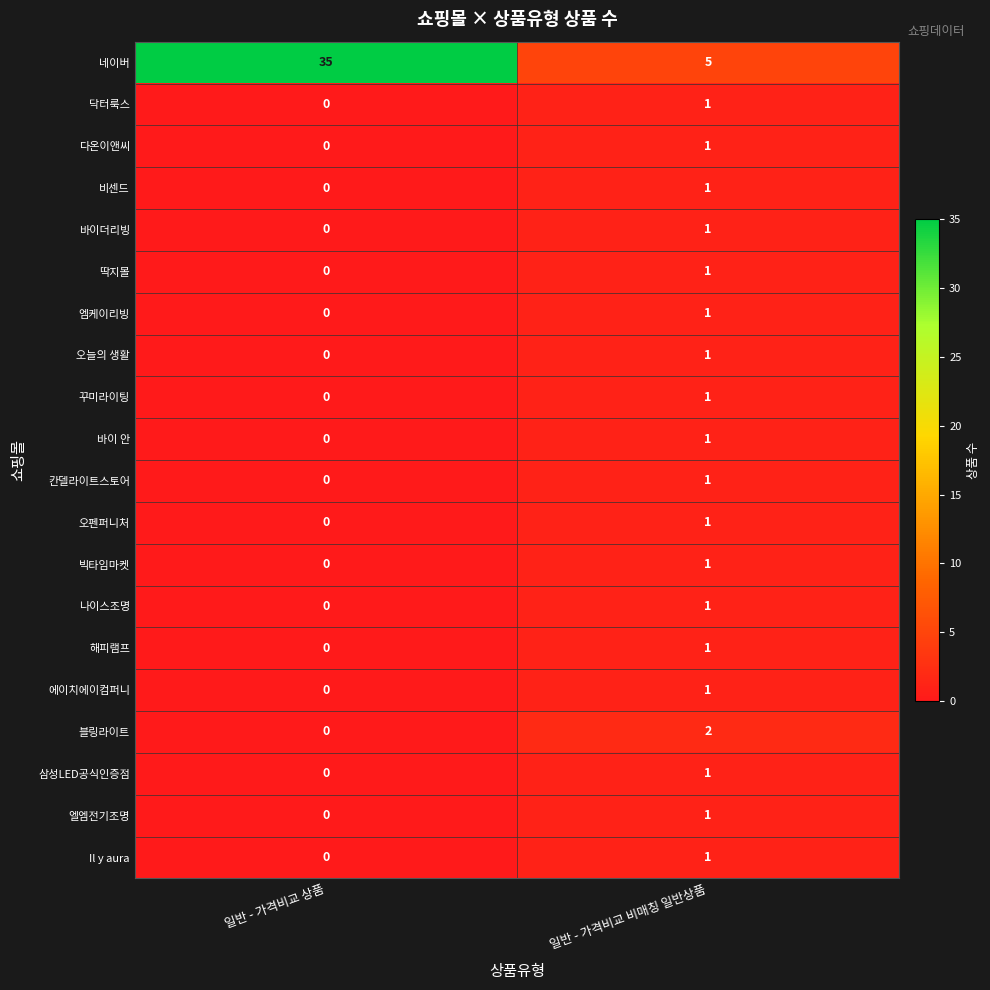

At which category does the chart reach its minimum across all series?

일반 - 가격비교 상품